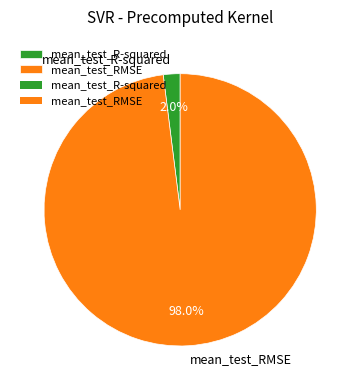

Is the sum of mean_test_RMSE and mean_test_R-squared greater than half?

Yes